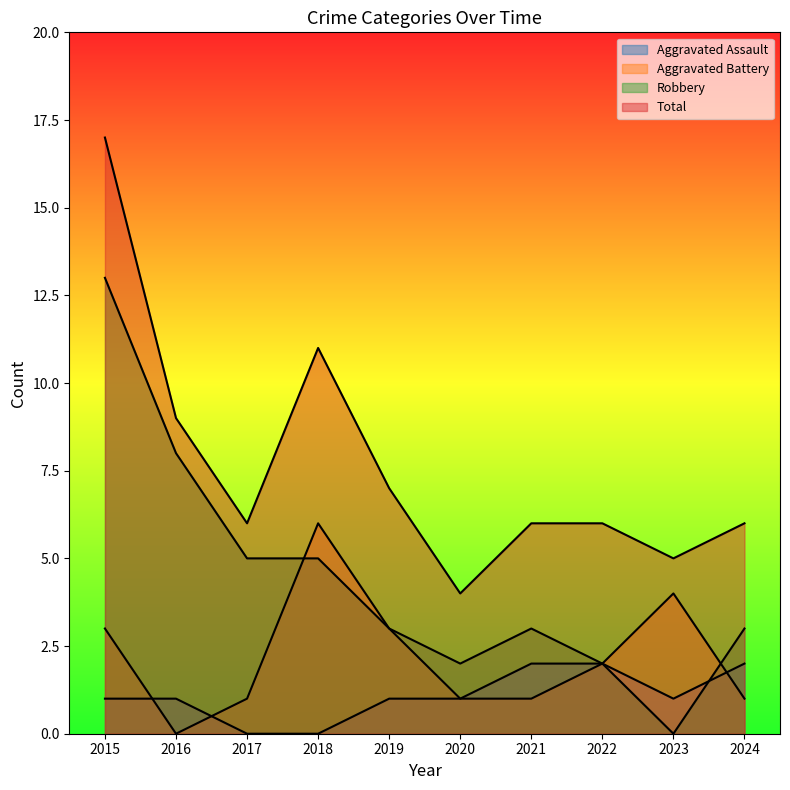

Does the chart have visible grid lines?

No